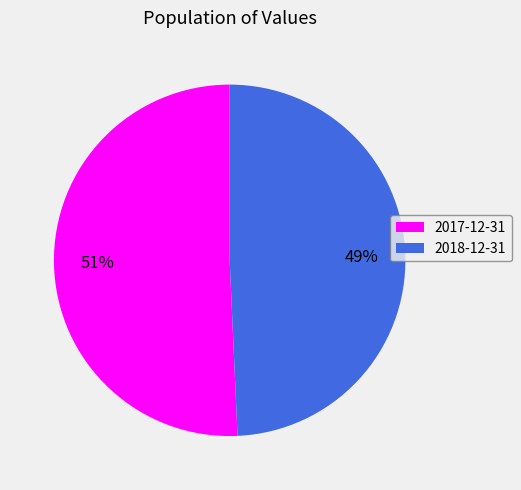

True or false: 2017-12-31 accounts for 51% of the total.

True